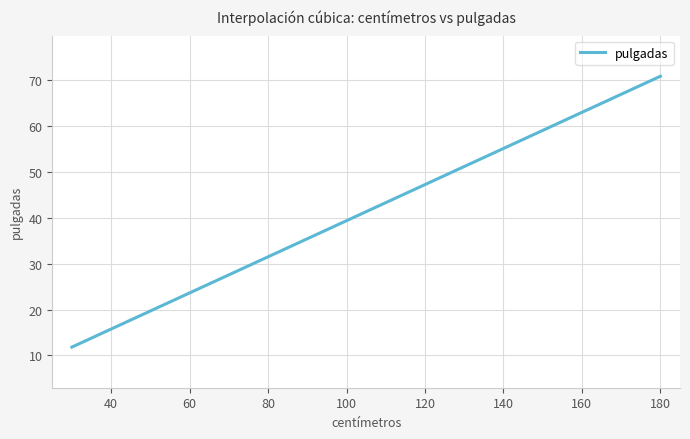

What is the difference between the maximum and minimum values?

59.1